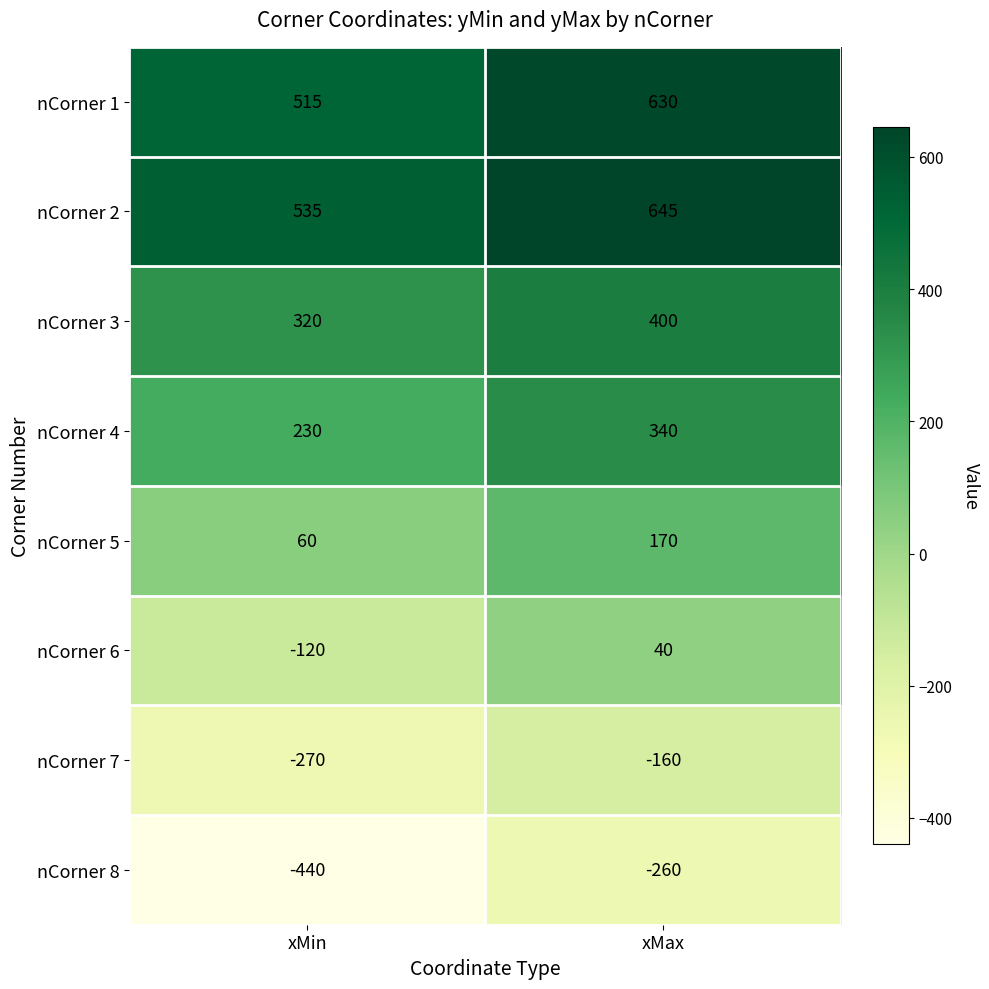

Is it true that nCorner 8 equals -260 at xMax?

True